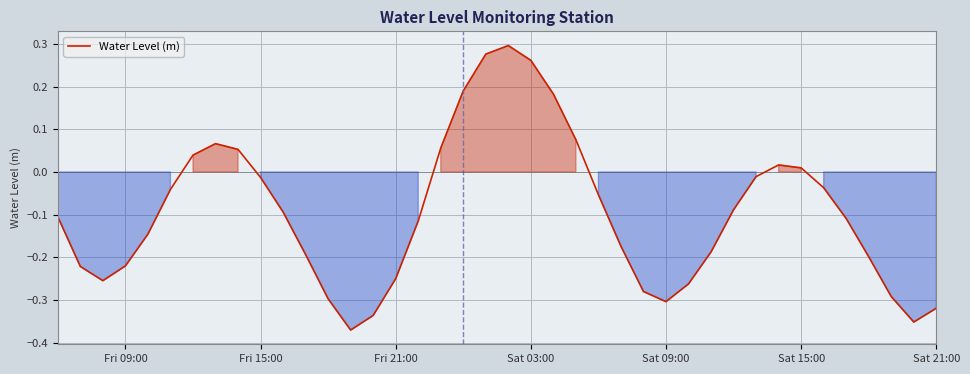

What is the difference between the maximum and minimum values?

0.7